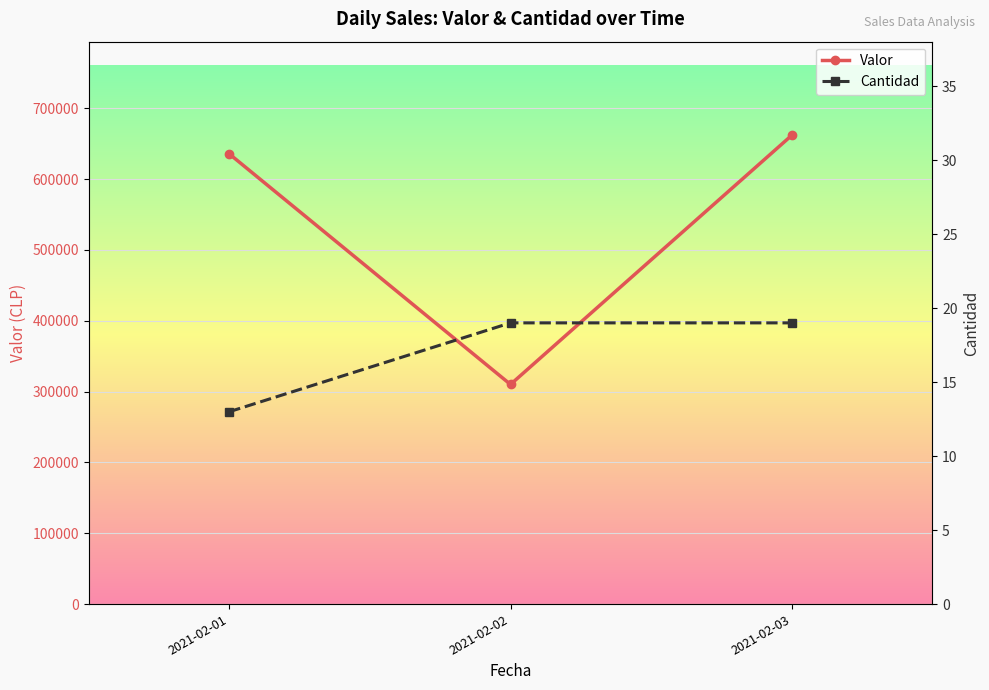

Is it true that Valor equals 635454 at 2021-02-01?

True